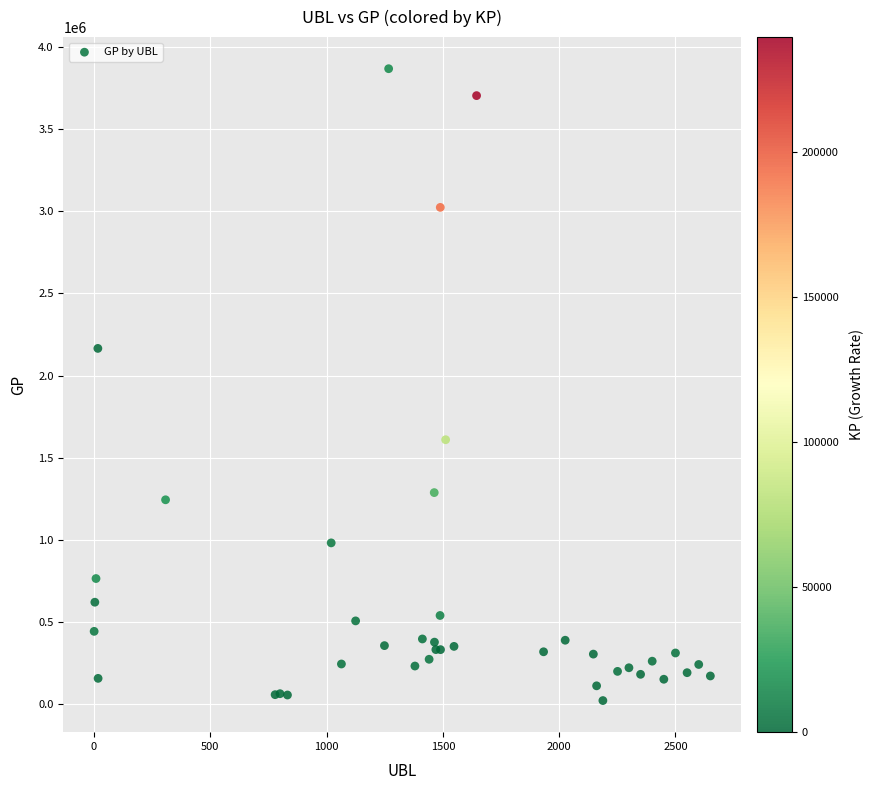

What Y value in the scatter plot is closest to 1944466?

2165175